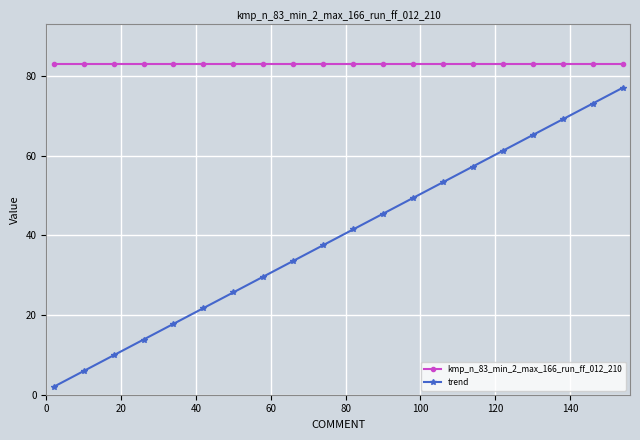

What is the value of the kmp_n_83_min_2_max_166_run_ff_012_210 point at the 5th from the left?

83.0